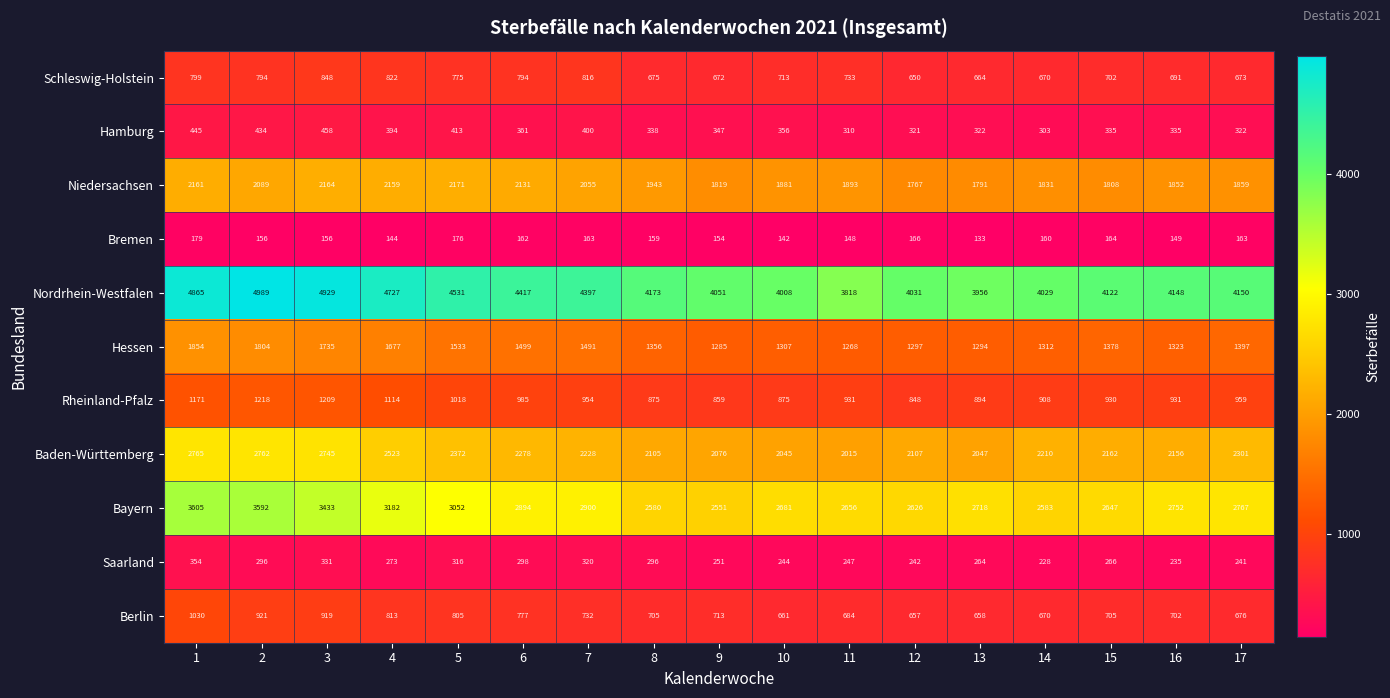

What is the minimum value shown in the chart?

133